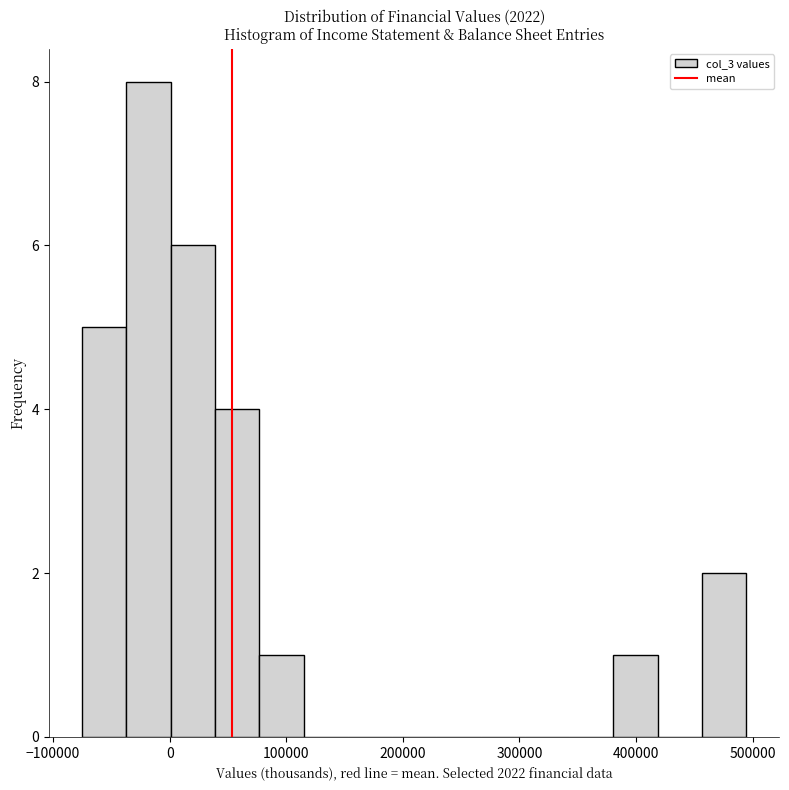

Read against the x-axis, roughly where is the centre of the tallest bar?

-20000